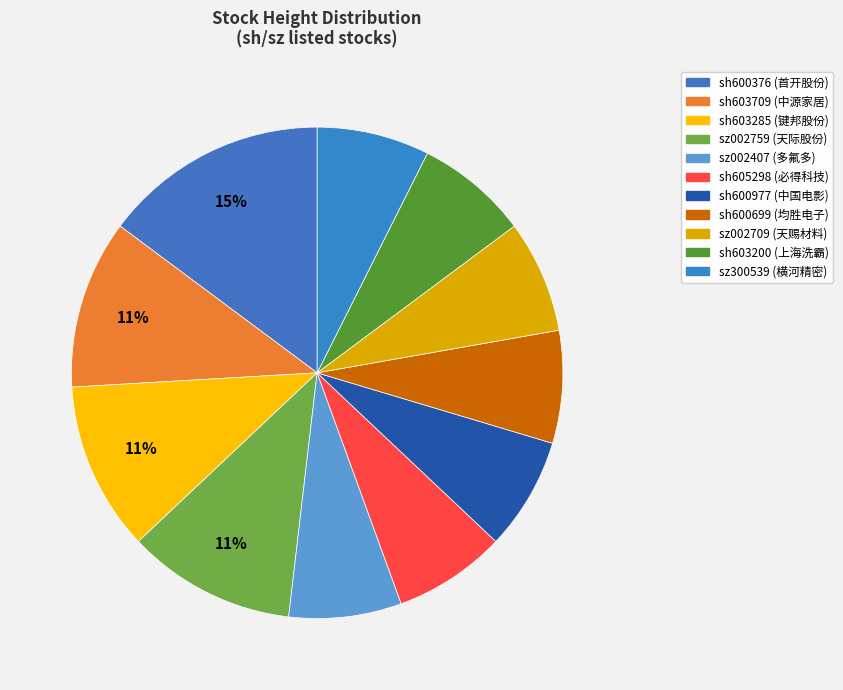

Does sh605298 represent more than half of the total?

No